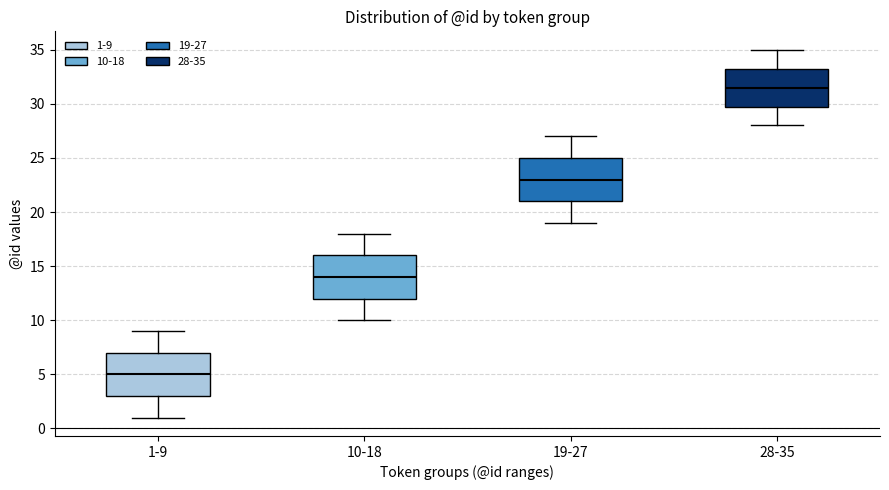

Which box has the highest median line?

28-35